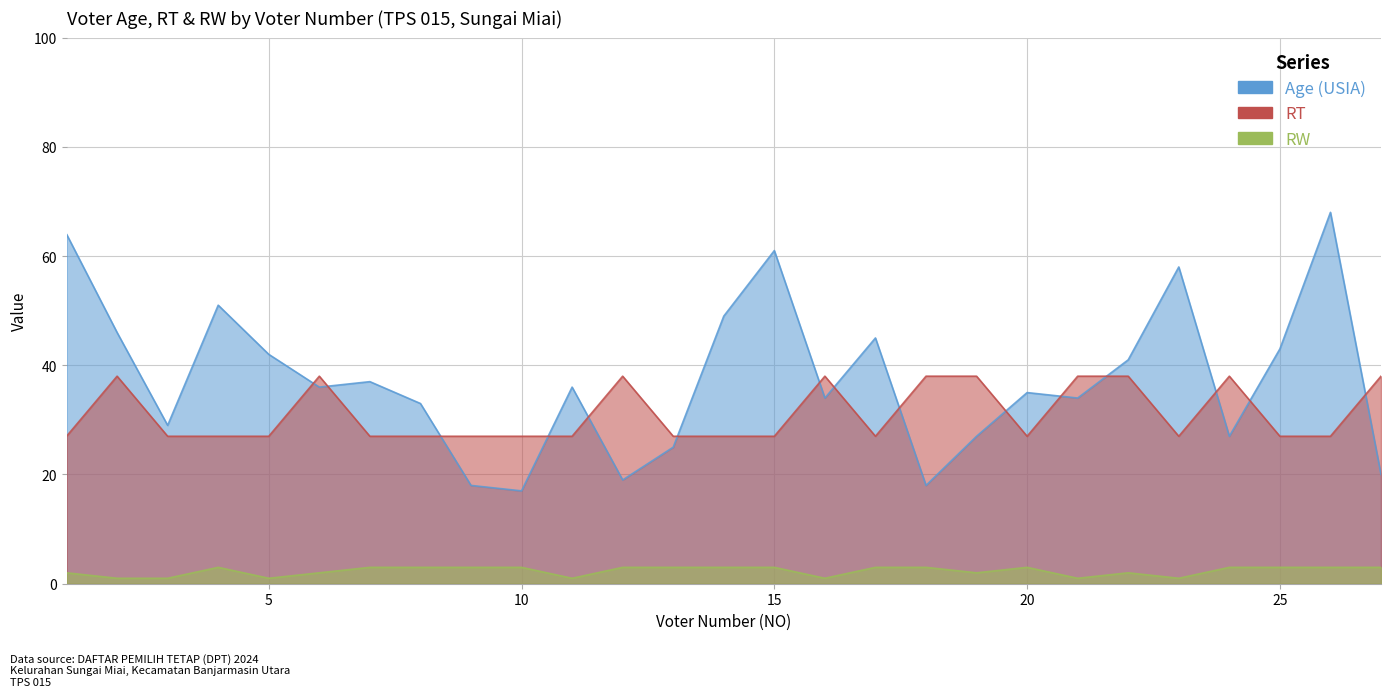

At which label is Age (USIA) closest to 42?

5